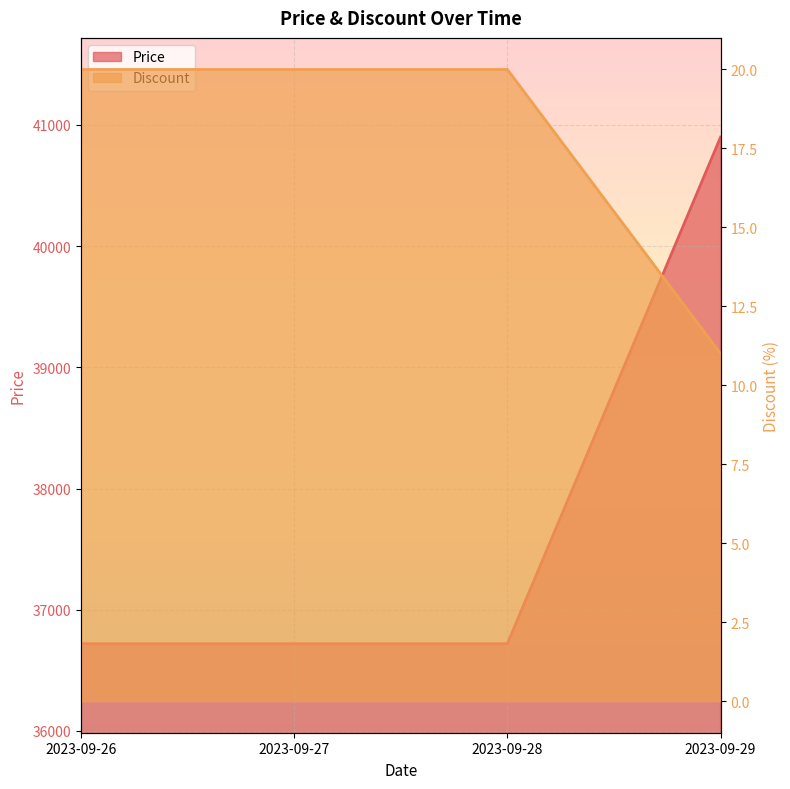

Reading left to right, list all the values displayed in this chart.

Price: 2023-09-26=36720	2023-09-27=36720	2023-09-28=36720	2023-09-29=40900
Discount: 2023-09-26=20	2023-09-27=20	2023-09-28=20	2023-09-29=11